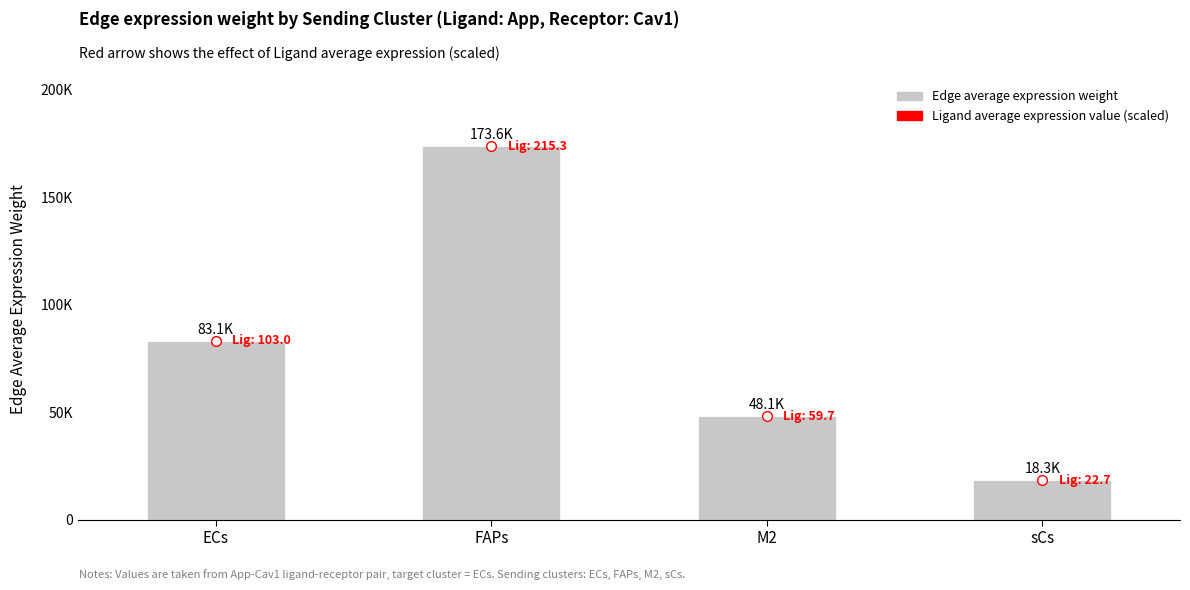

What is the label of the 4th bar from the left?

sCs